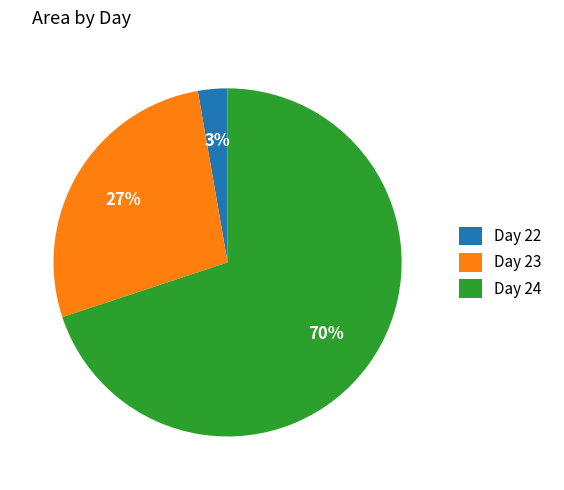

True or false: Day 24 accounts for 82% of the total.

False